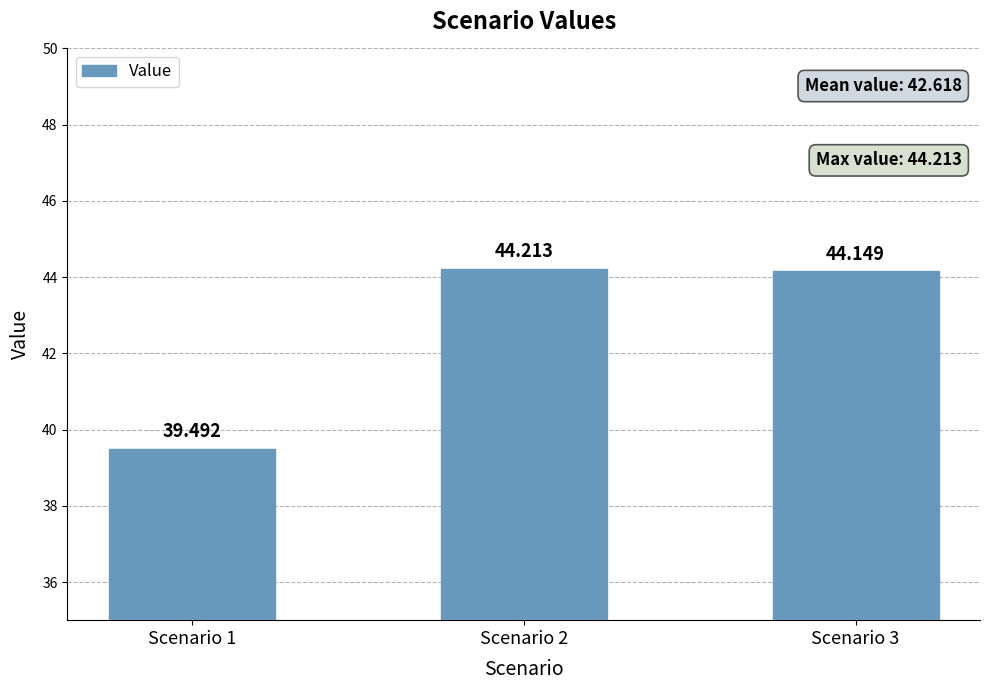

Reading left to right, transcribe all the data shown in this chart.

39.5	44.2	44.1